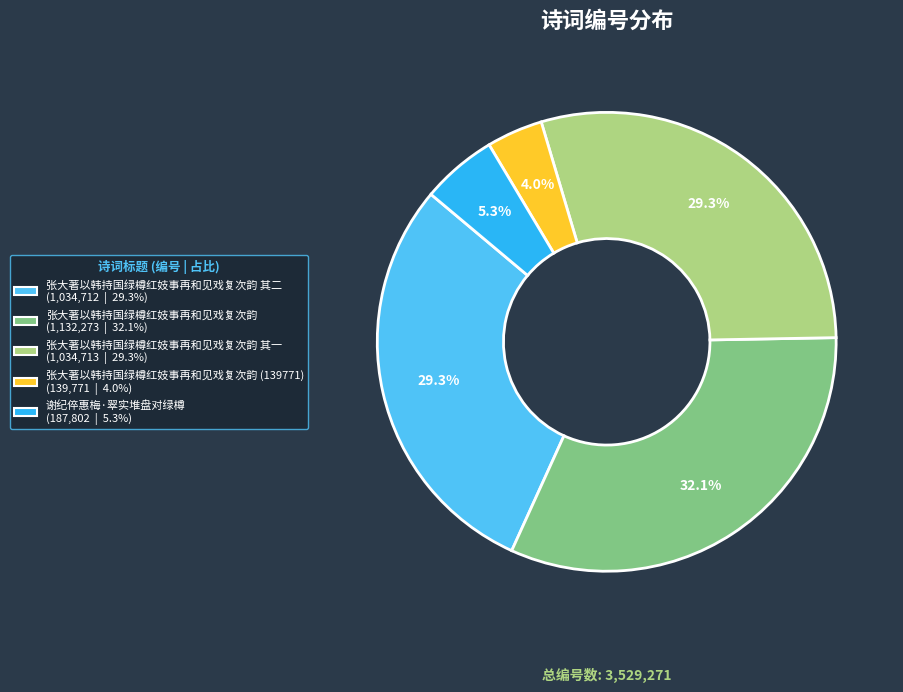

Is there any slice that represents more than half of the pie?

No